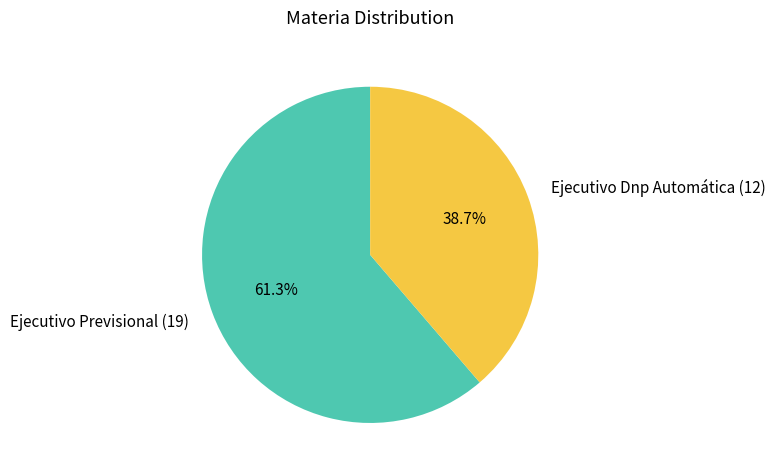

How many slices are in this pie chart?

2